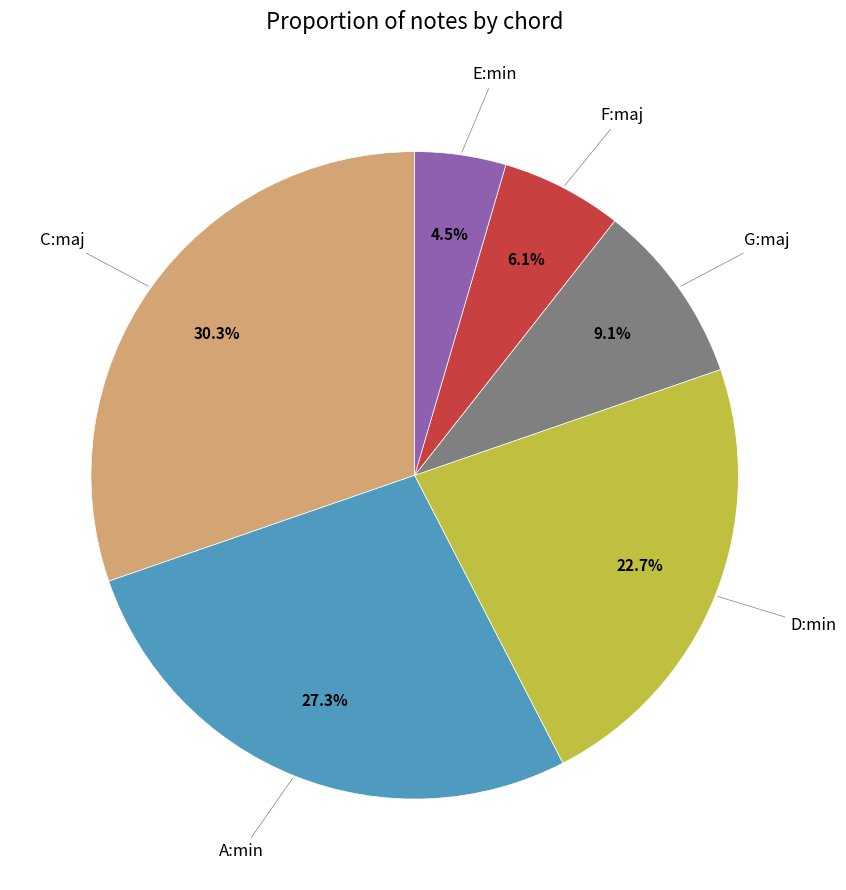

Is there a majority slice in this chart?

No